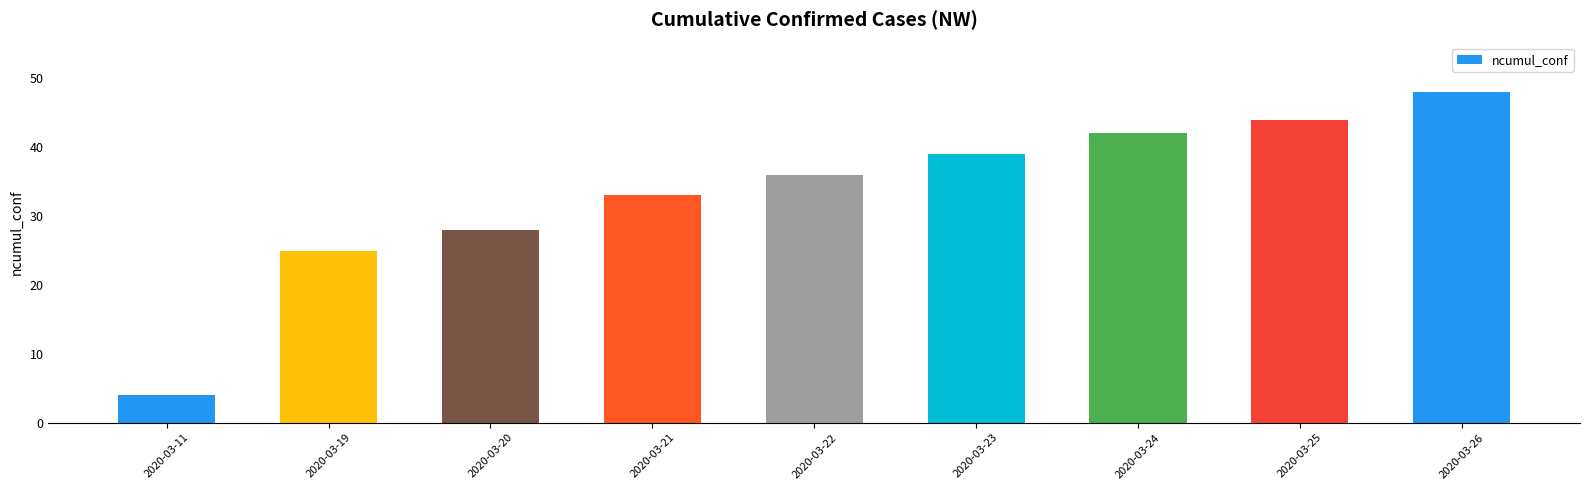

What is the change in value from 2020-03-20 to 2020-03-24?

+14